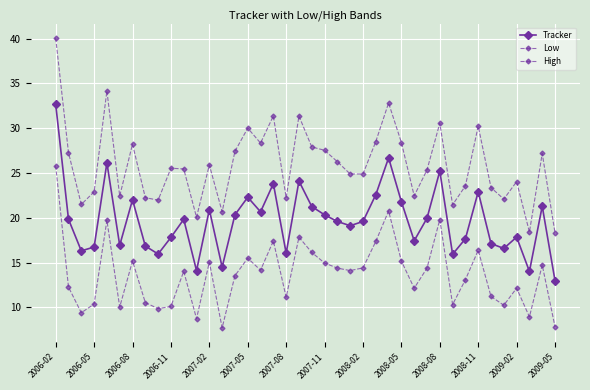

Is this an area chart (filled region under the line)?

No